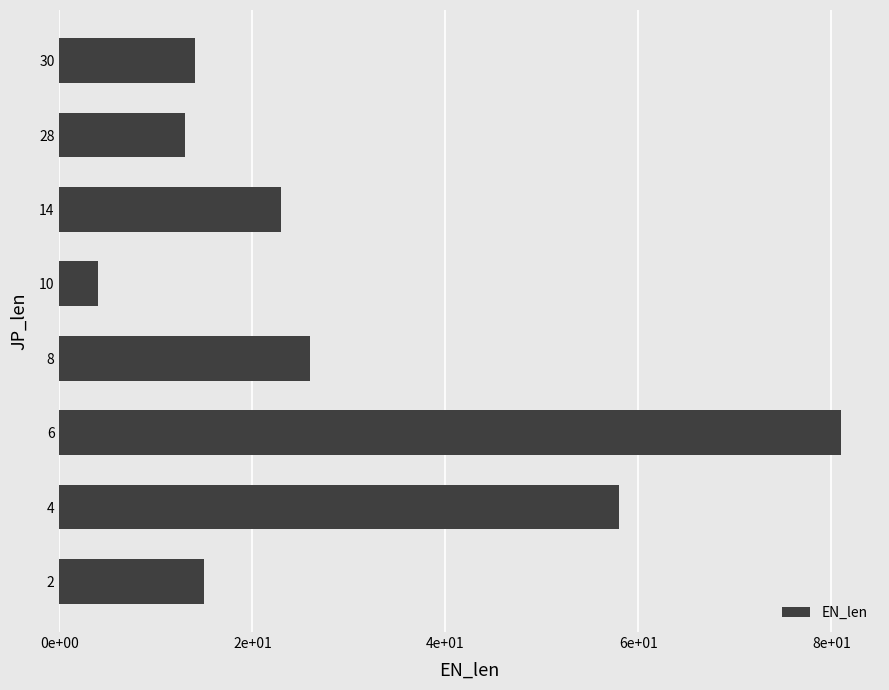

What is the maximum value shown in the chart?

81